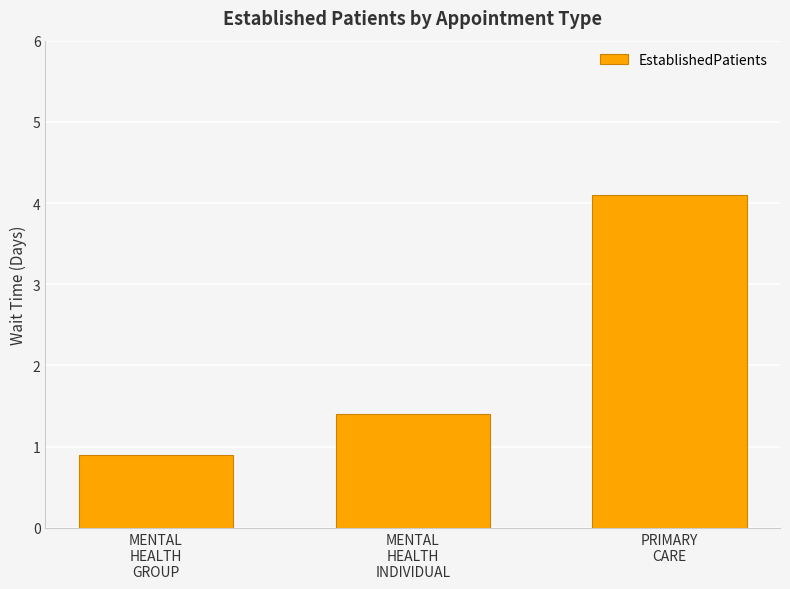

Which category has the highest value across all series?

PRIMARY
CARE